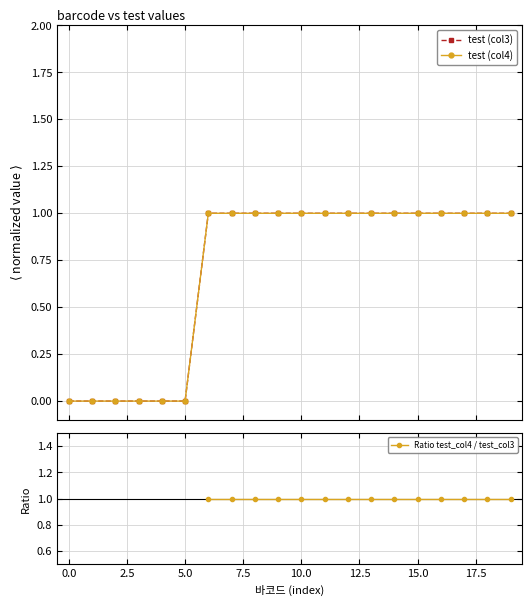

What is the value of the test (col3) point at the 18th from the left?

1.0